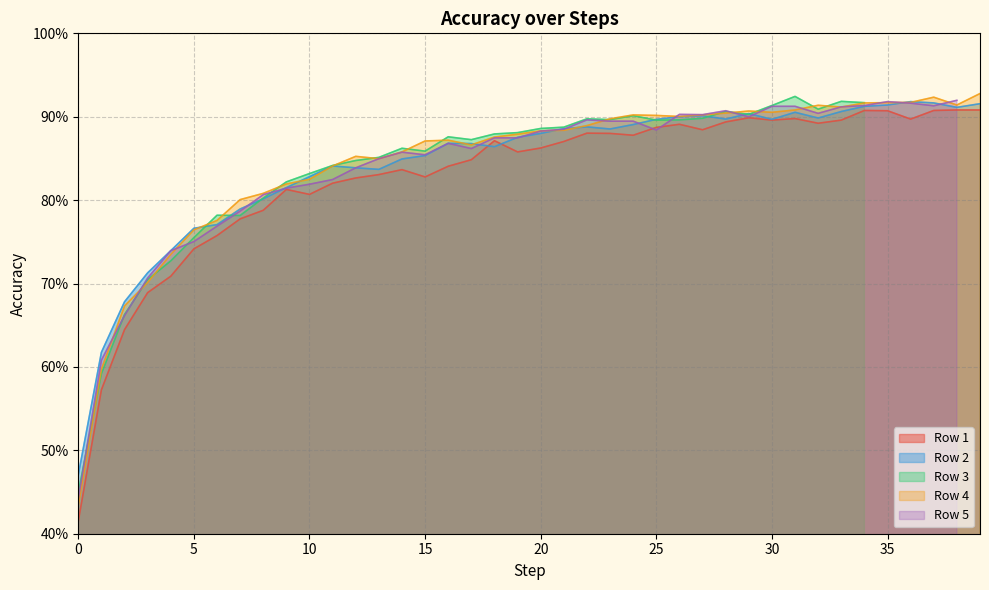

The Row 2 series shows 1.2 at 25. True or false?

False